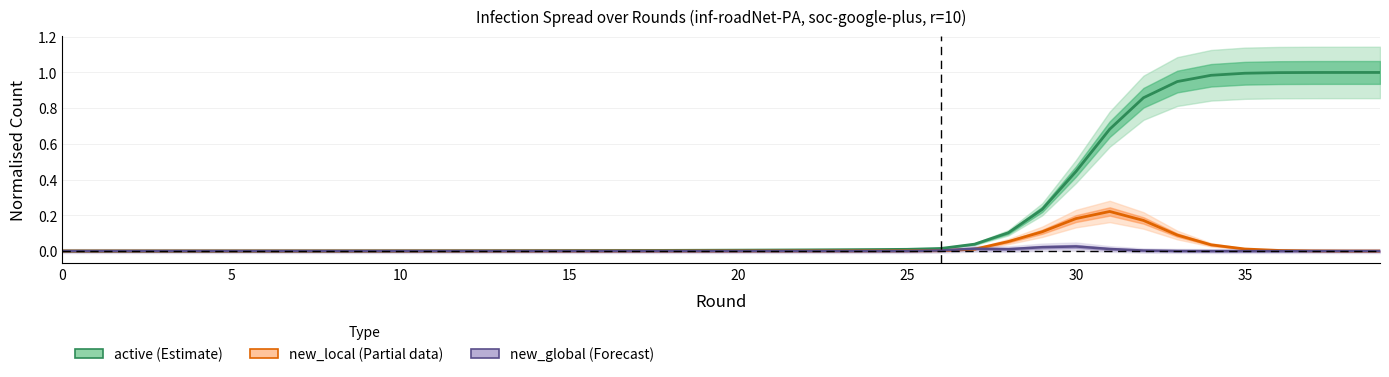

Between 10 and 27, which is larger?

27